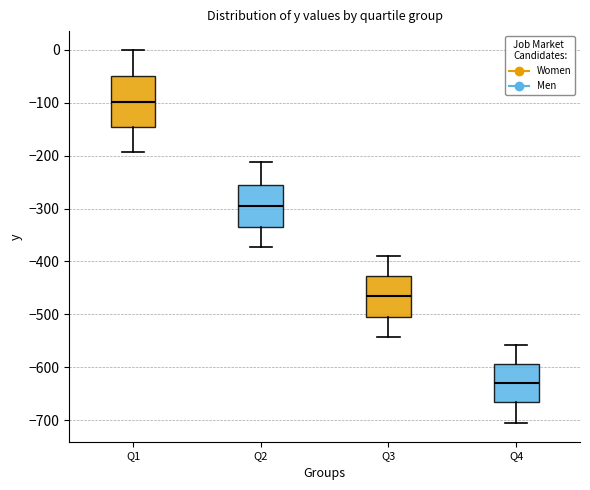

Which box has the highest median line?

Q1